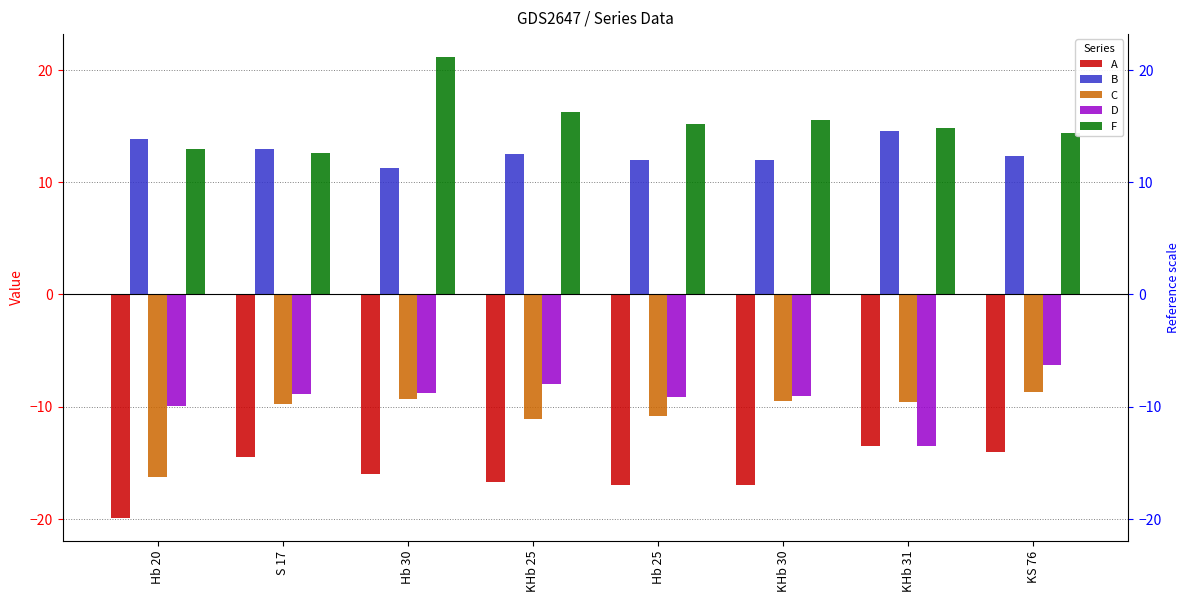

Is it true that F equals 14.8 at KHb 31?

True